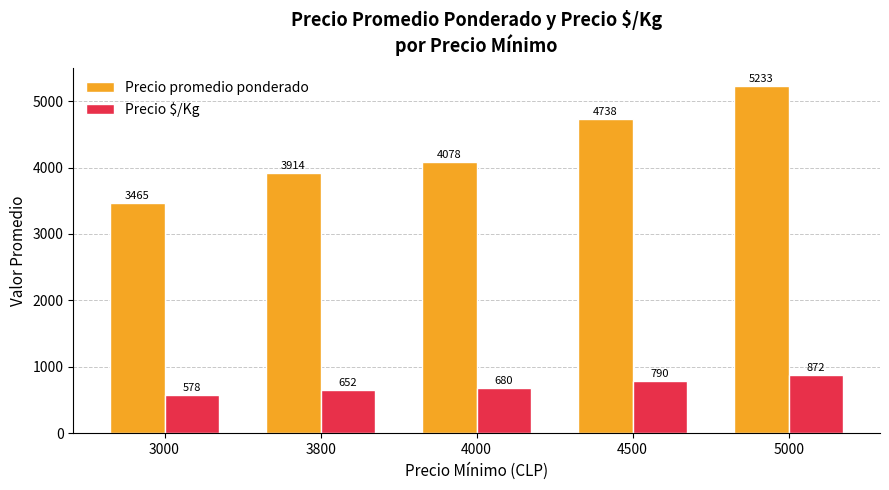

Which category has the lowest value across all series?

3000